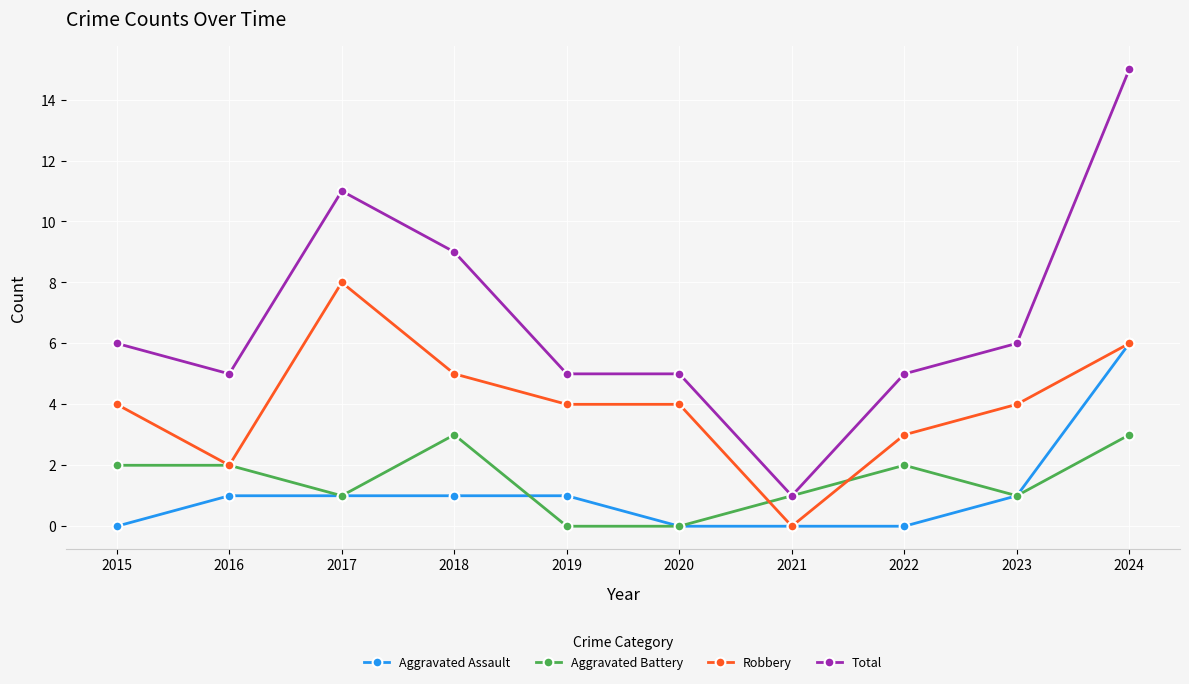

Is it true that Aggravated Assault equals 2 at 2018?

False